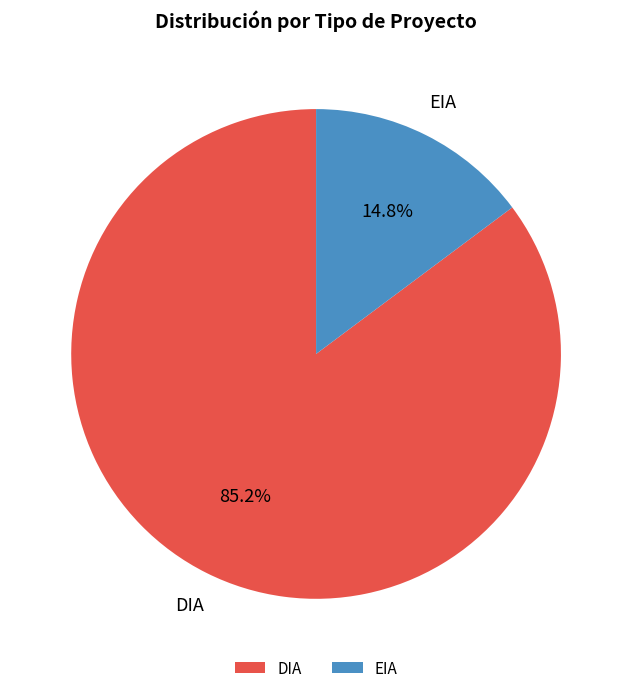

What percentage is the DIA slice, to the nearest percent?

85%